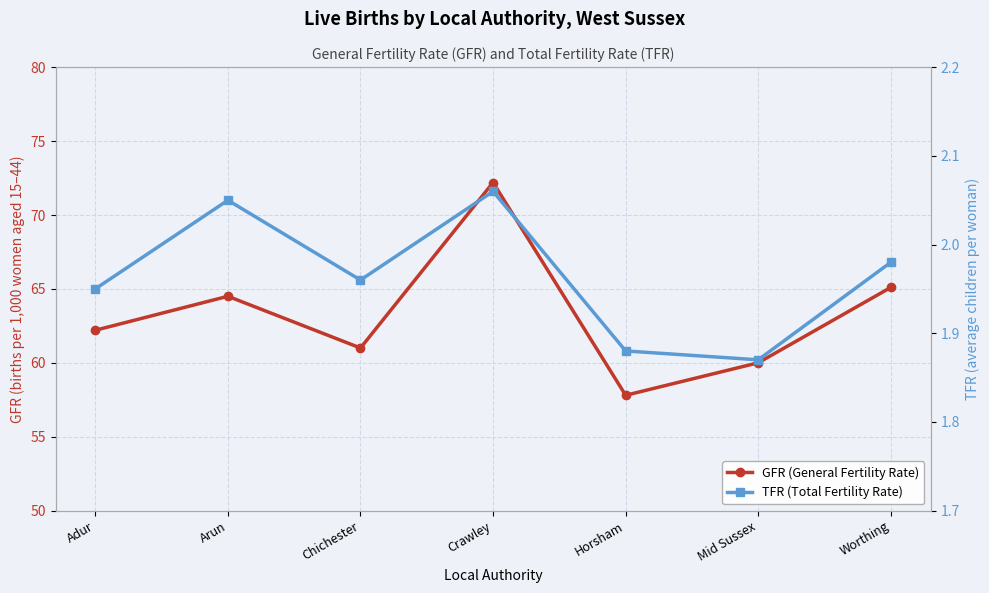

Where is the first local maximum for GFR (General Fertility Rate)?

Arun